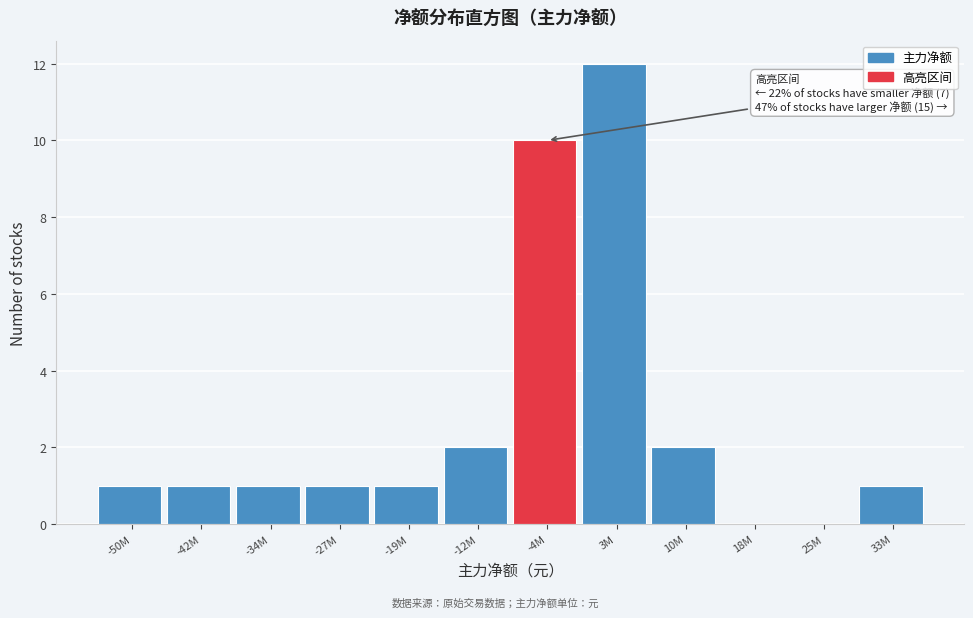

Reading right to left, extract all data points from this chart.

33M=1	25M=0	18M=0	10M=2	3M=12	-4M=10	-12M=2	-19M=1	-27M=1	-34M=1	-42M=1	-50M=1